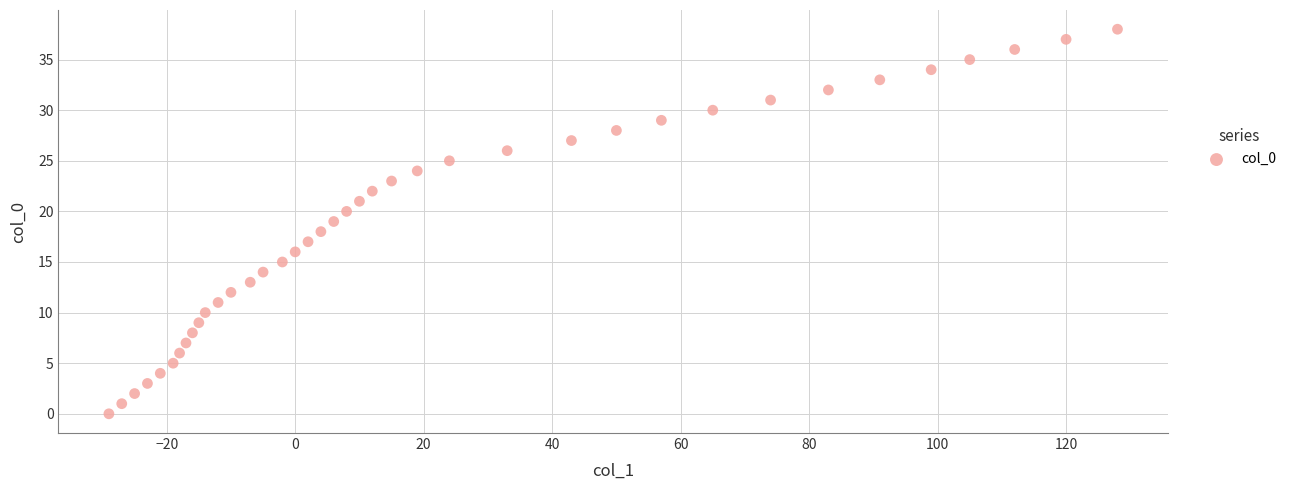

What is the range of Y values (max minus min)?

38